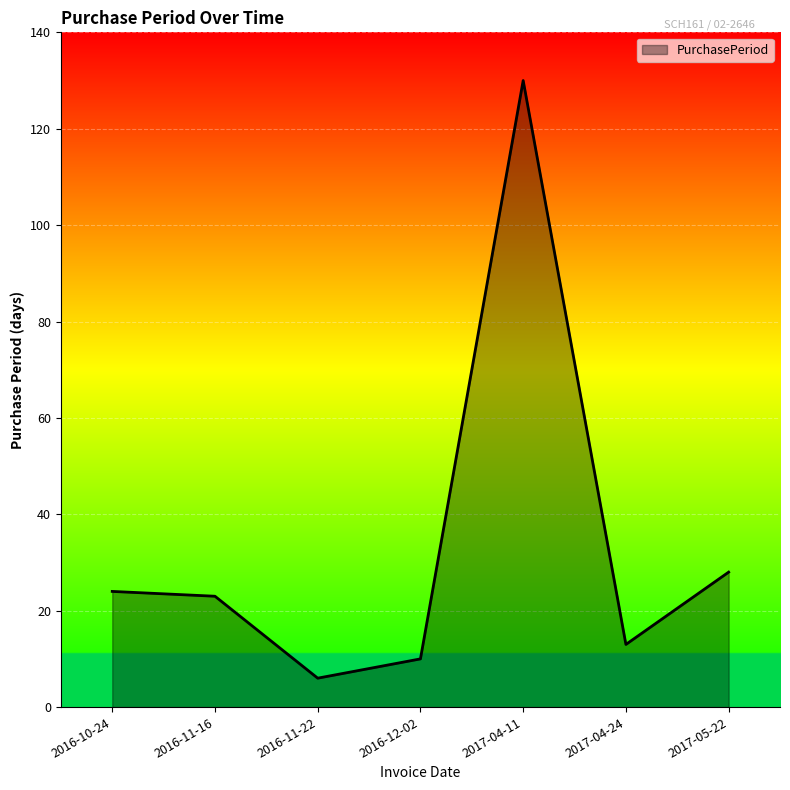

How many values are below 23?

3